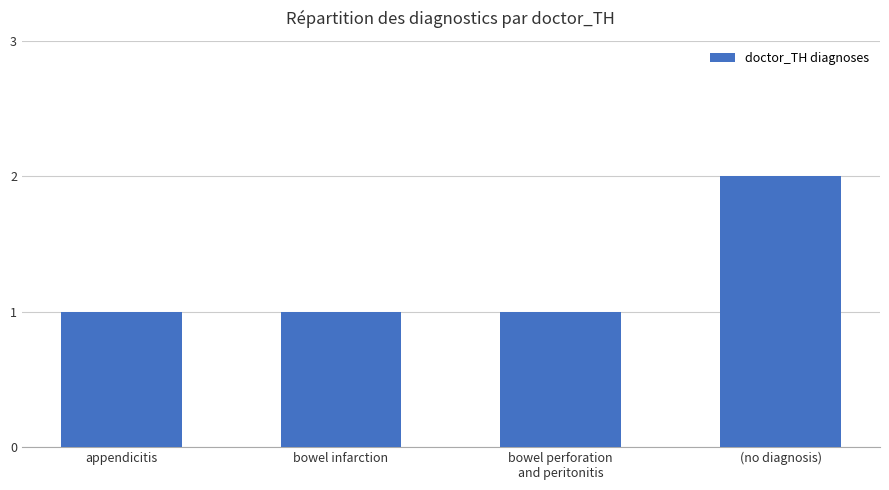

Count the number of data series in this chart.

1